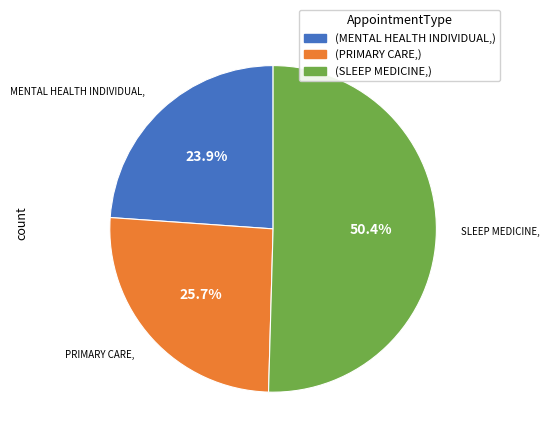

Is there a majority slice in this chart?

Yes